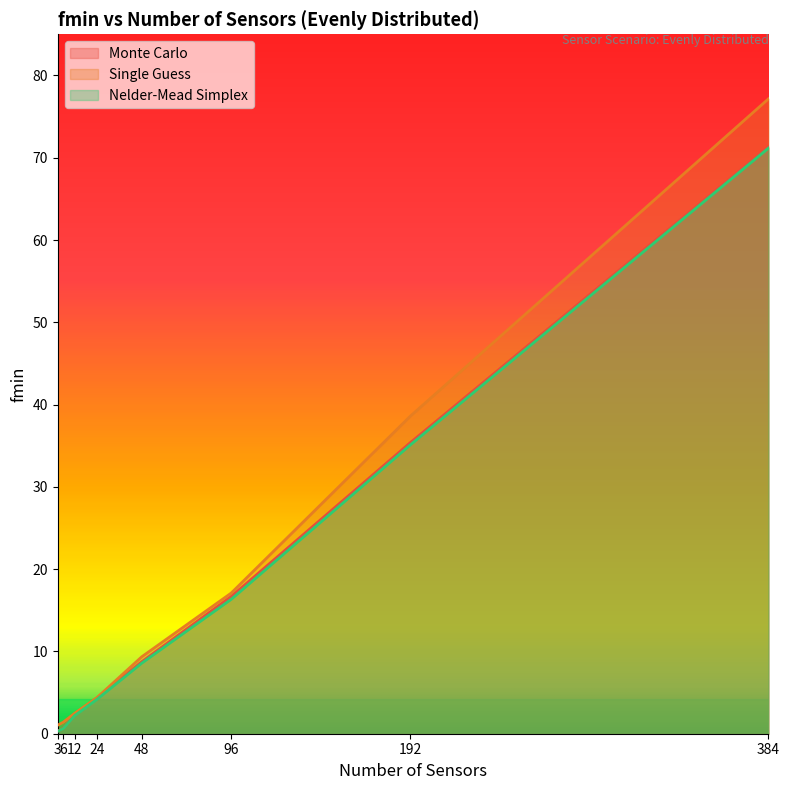

Between 6 and 24, which series saw the biggest shift?

Monte Carlo